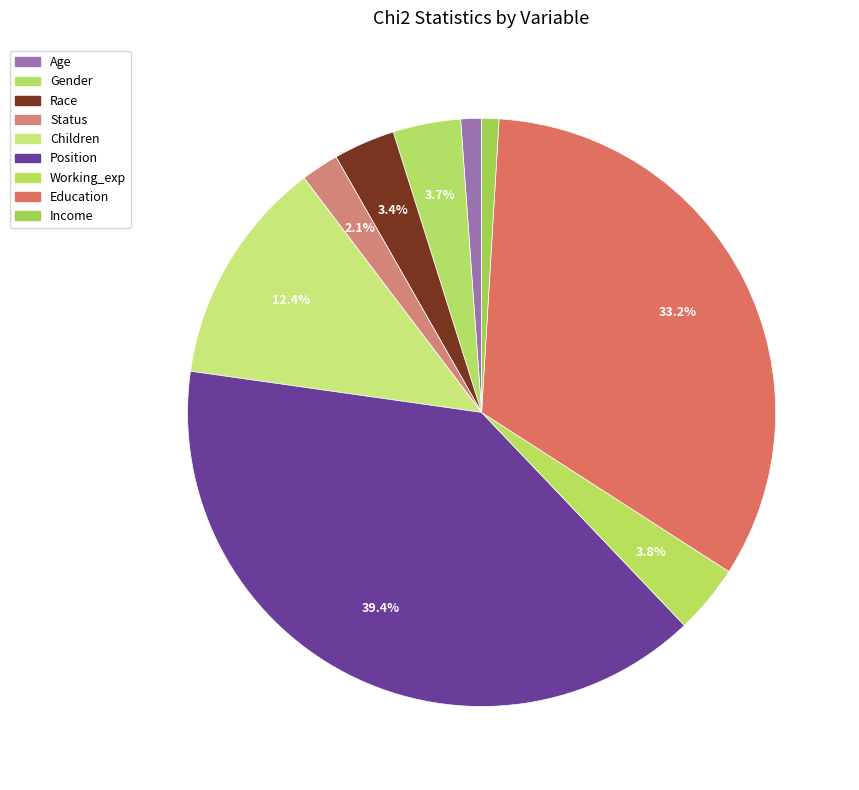

Which slice is the largest?

Position